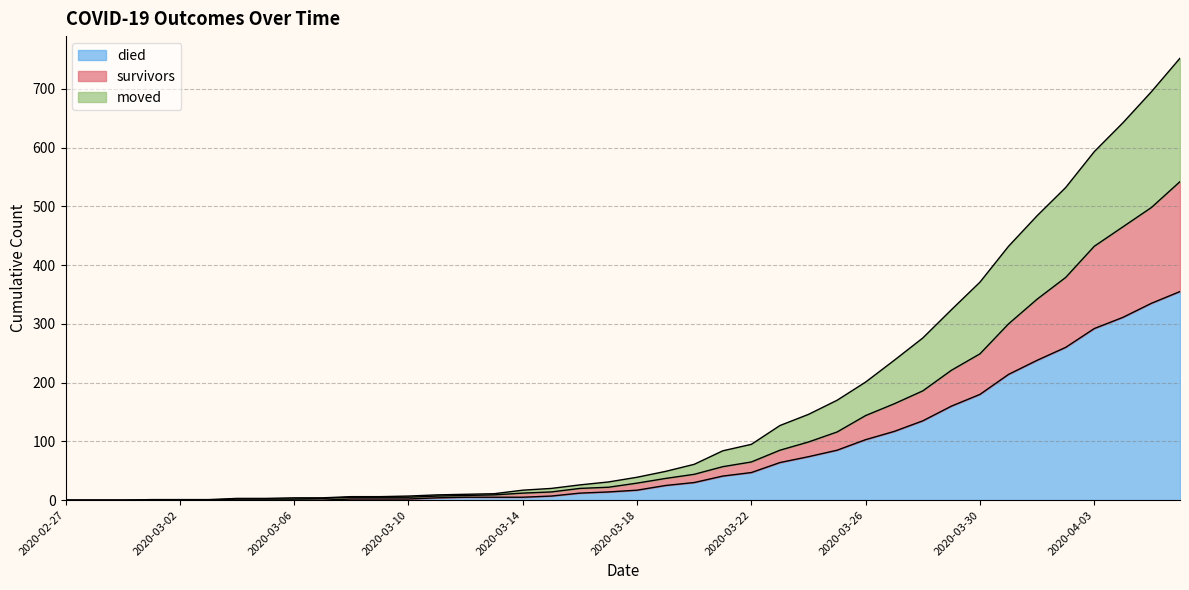

What is the difference between the second highest and minimum values in the died series?

335